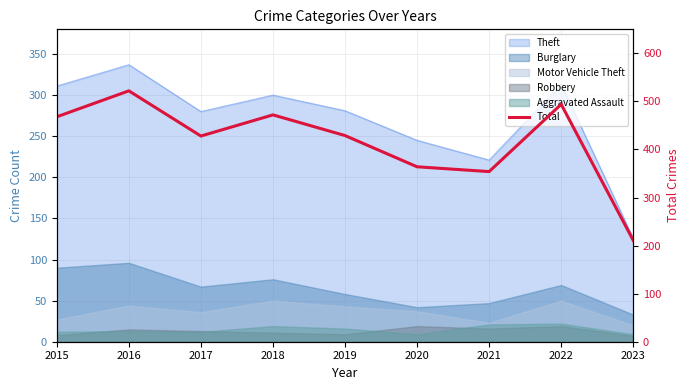

What is the difference between the values at 2023 and 2019?

218